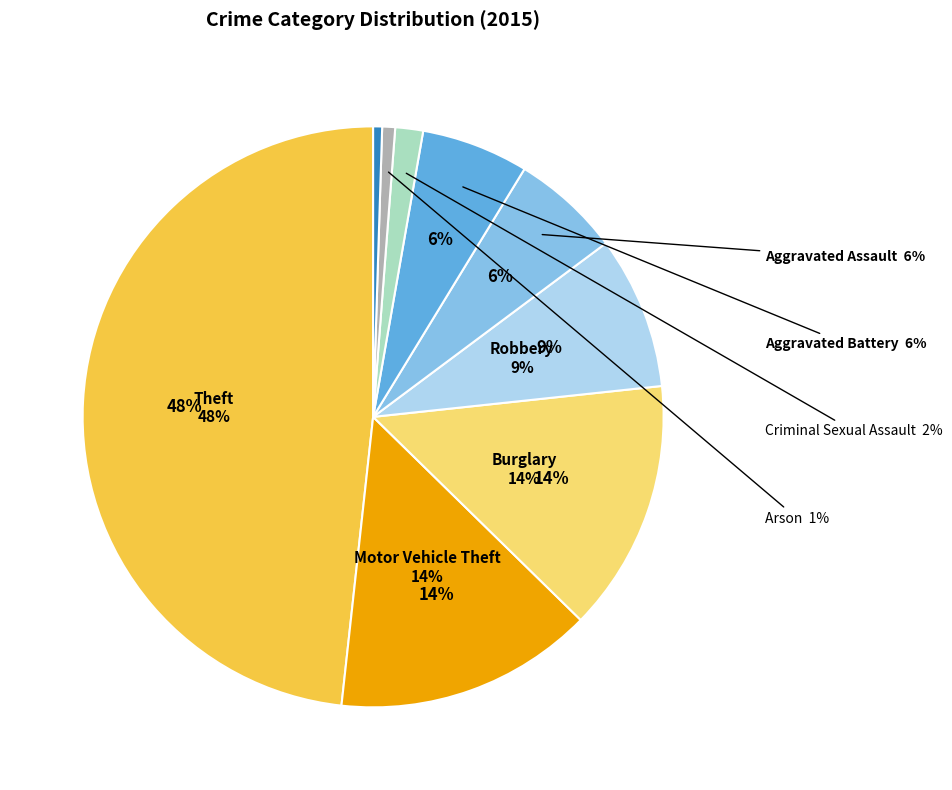

The Criminal Sexual Assault slice represents 1% of the pie. True or false?

False